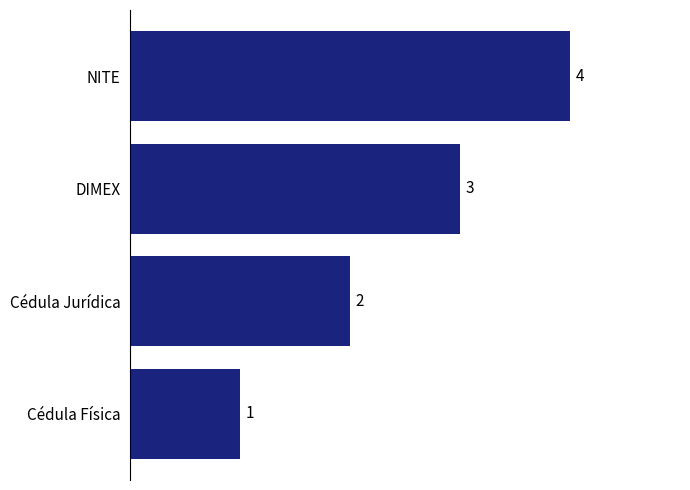

List the labels in order of value, smallest first.

Cédula Física, Cédula Jurídica, DIMEX, NITE